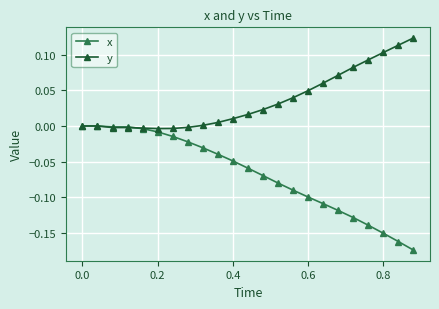

Which series has the largest range (max minus min)?

x